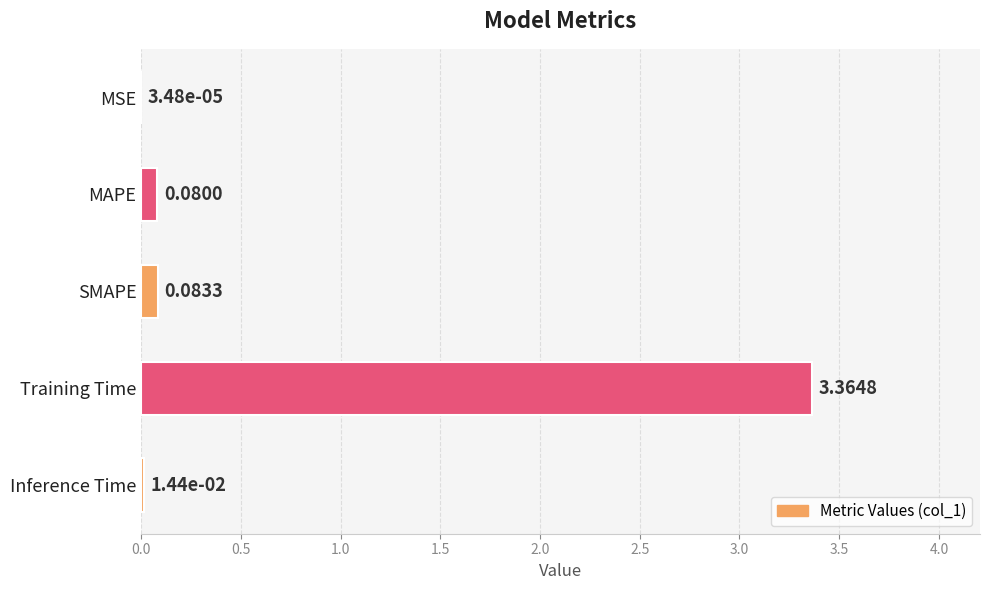

What is the sum of all values?

3.5